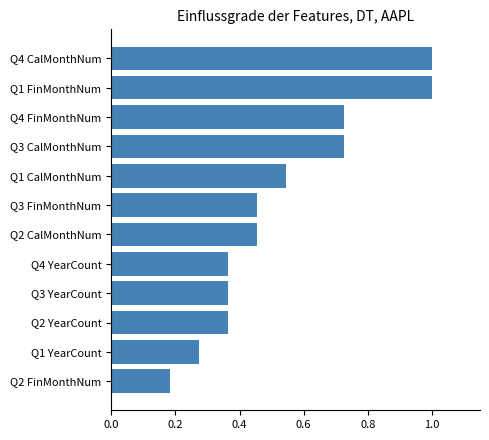

Does the chart contain any negative values?

No